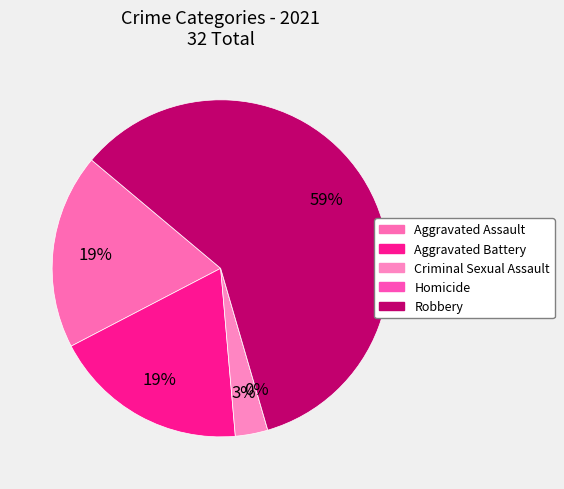

Which slice is the largest?

Robbery